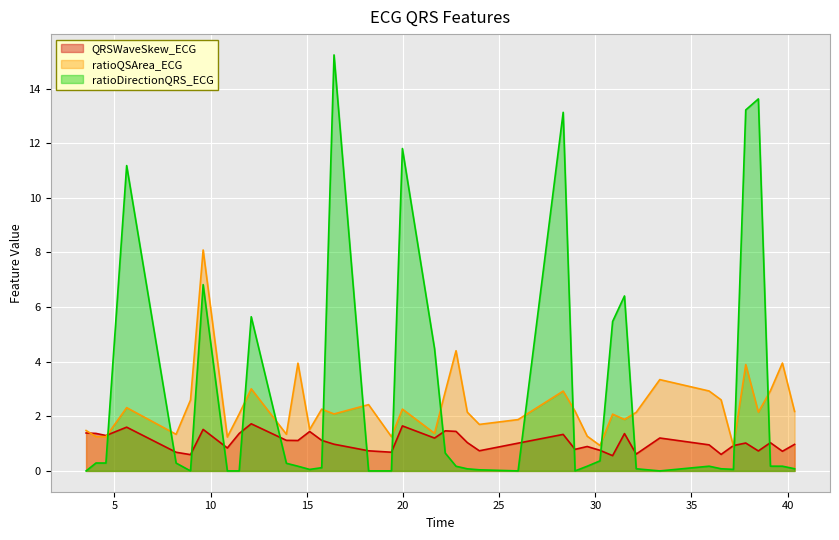

What is the difference between the ratioDirectionQRS_ECG values at 38.4765625 and 22.7578125?

13.5